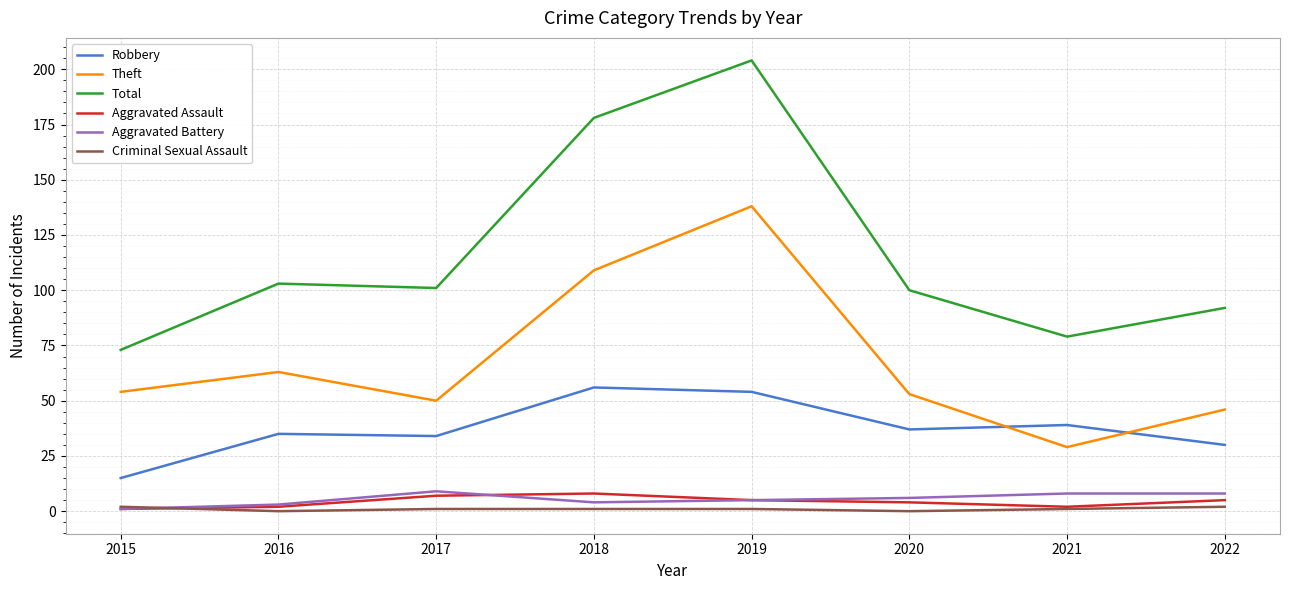

What is the difference between the highest and lowest values at 2019?

203